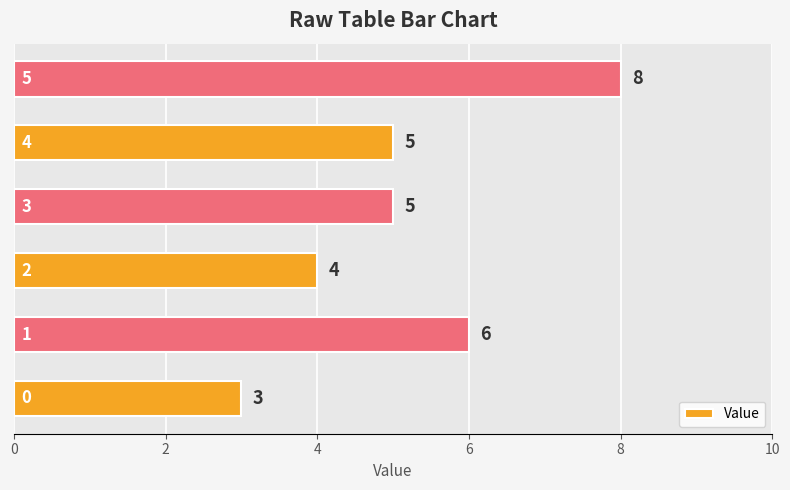

Reading bottom to top, extract all data points from this chart.

3	6	4	5	5	8